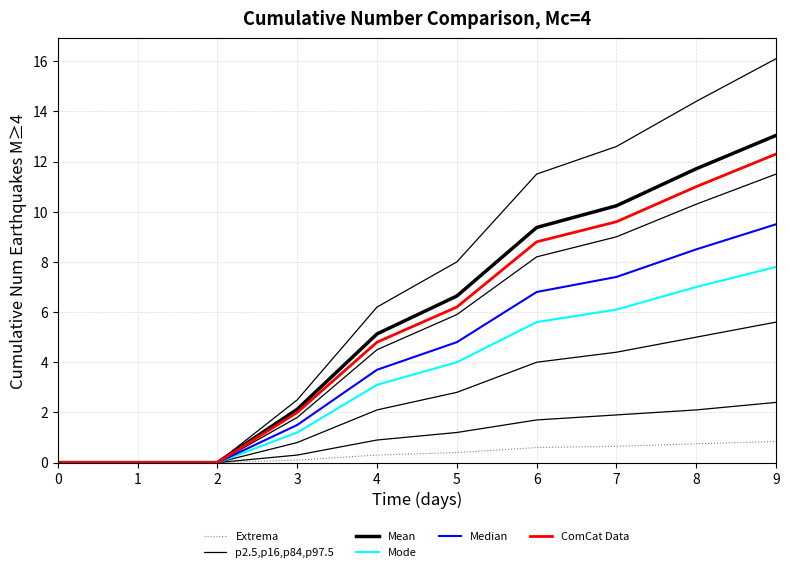

How many categories are shown in the chart?

10